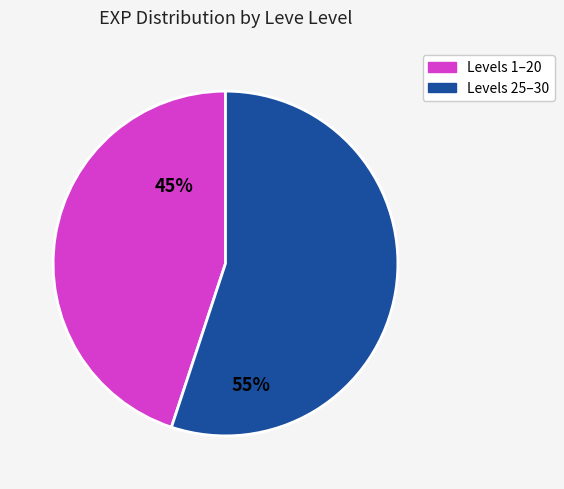

Is there a majority slice in this chart?

Yes